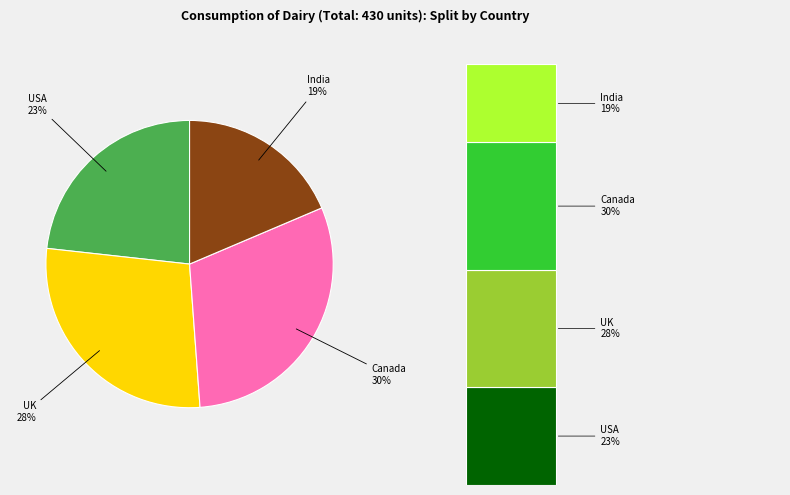

Rank the categories by value from highest to lowest.

Canada, UK, USA, India